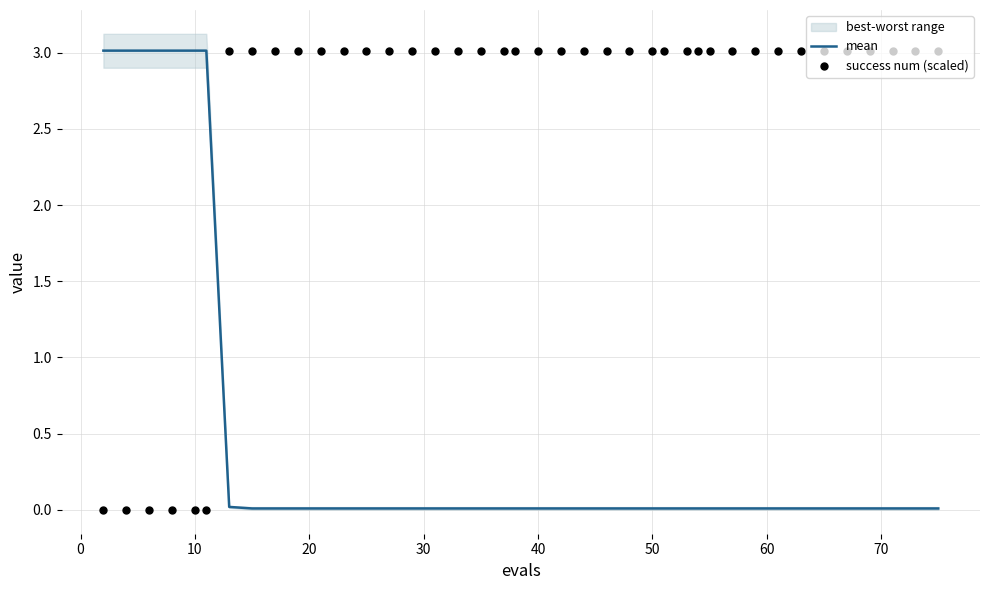

What is the highest value of the mean series?

3.0